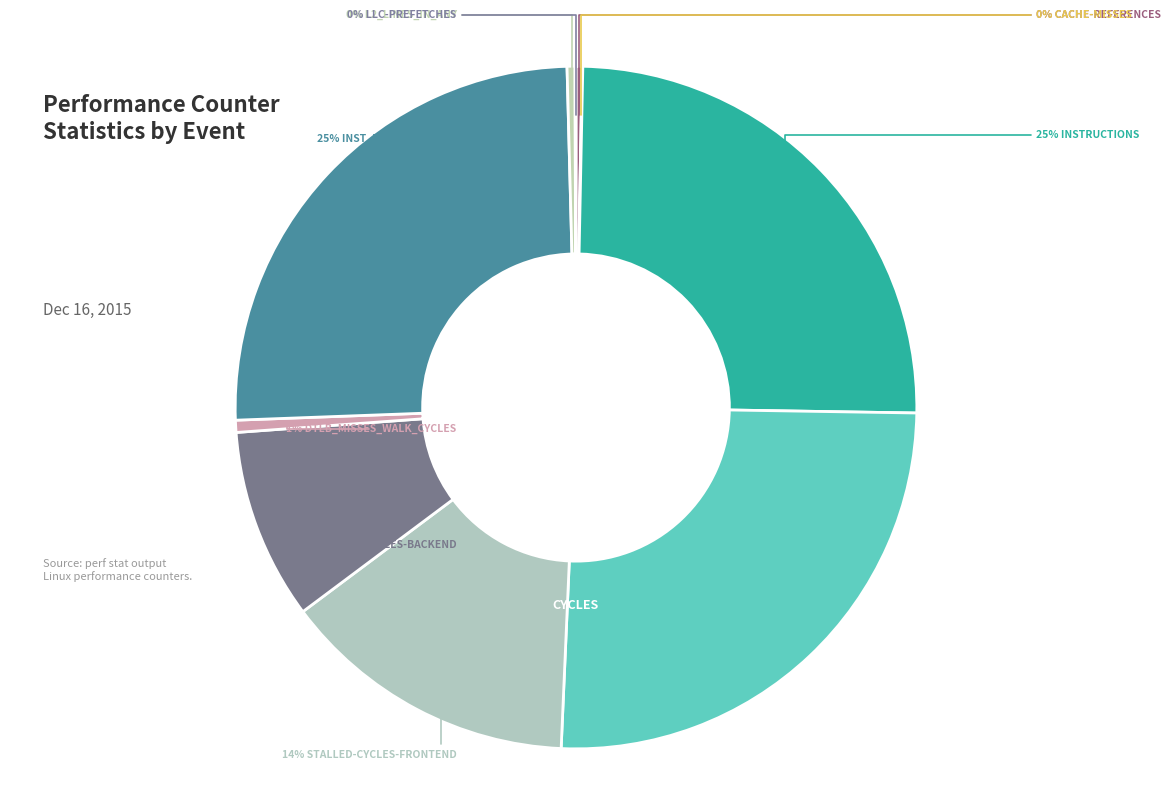

What is the largest slice in the pie chart?

cycles